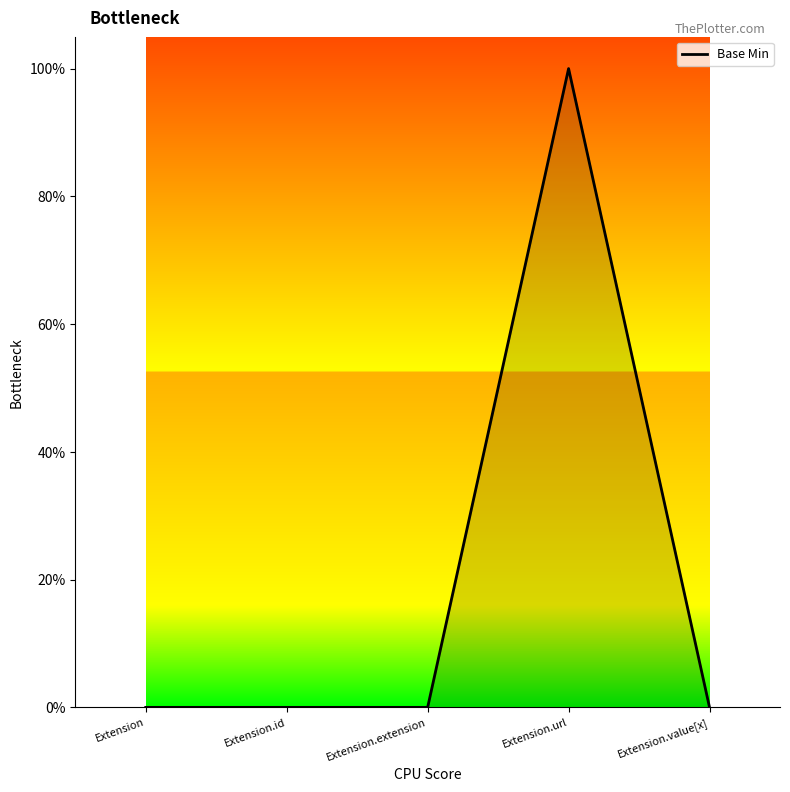

Is this an area chart (filled region under the line)?

Yes